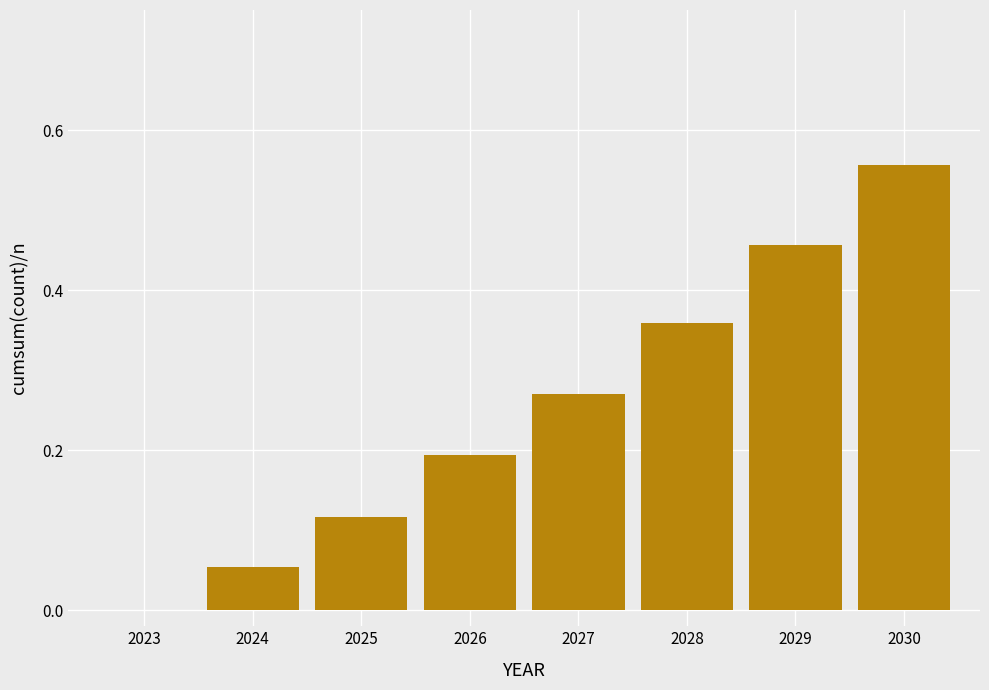

Between 2030 and 2027, which is larger?

2030